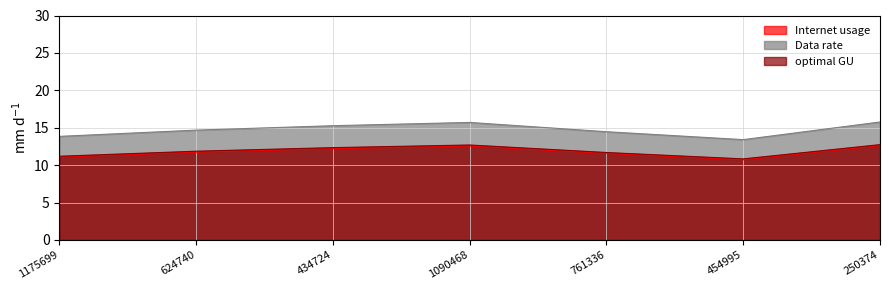

Which series has the widest spread of values?

Data rate